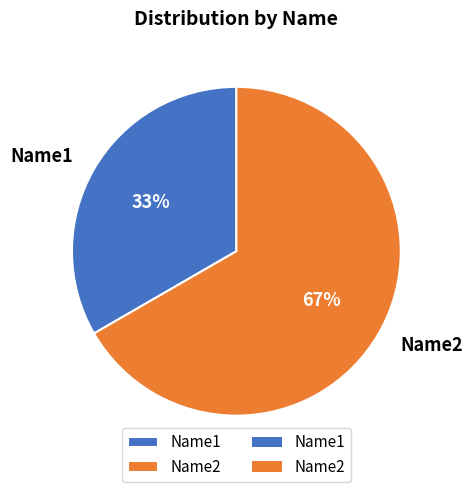

The Name1 slice represents 33% of the pie. True or false?

True